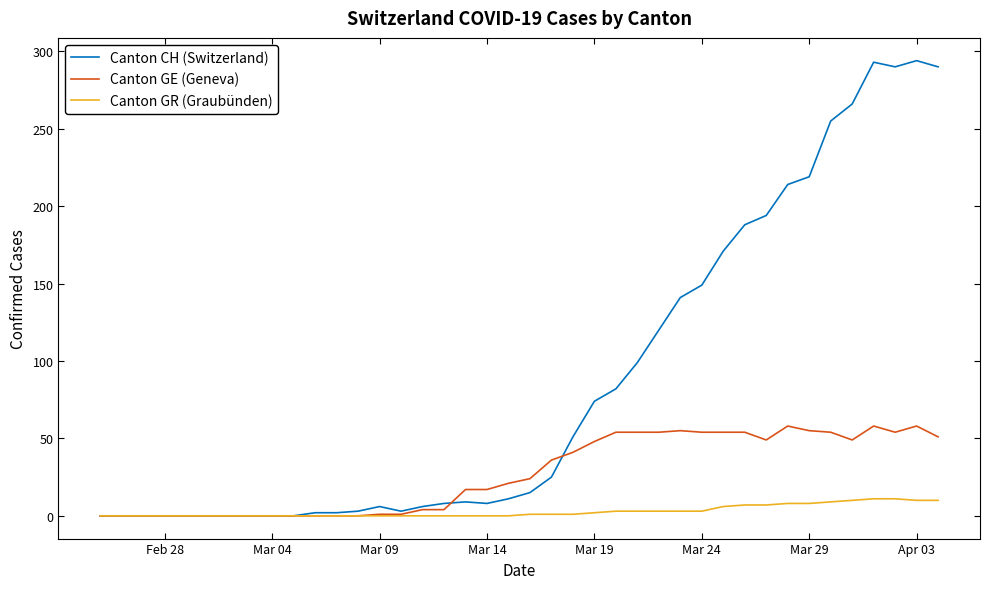

How many categories are shown in the chart?

40